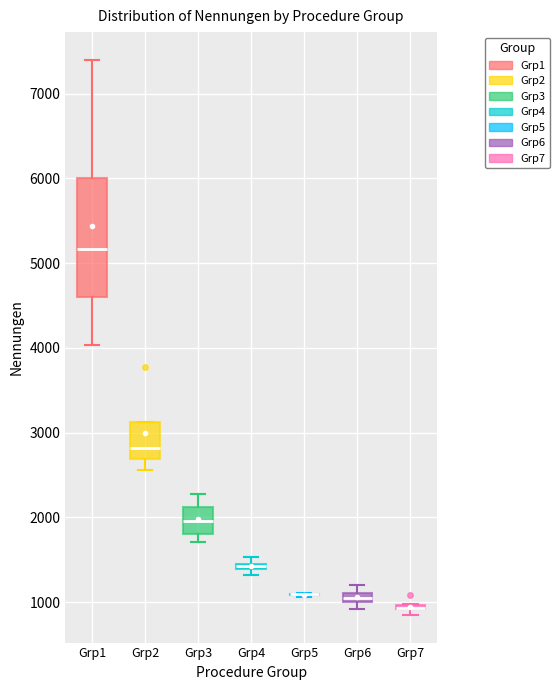

Where is the lower edge of the box for Grp6 on the y-axis? The values are not printed on the chart, so give them approximately, as read against the axis.

1000